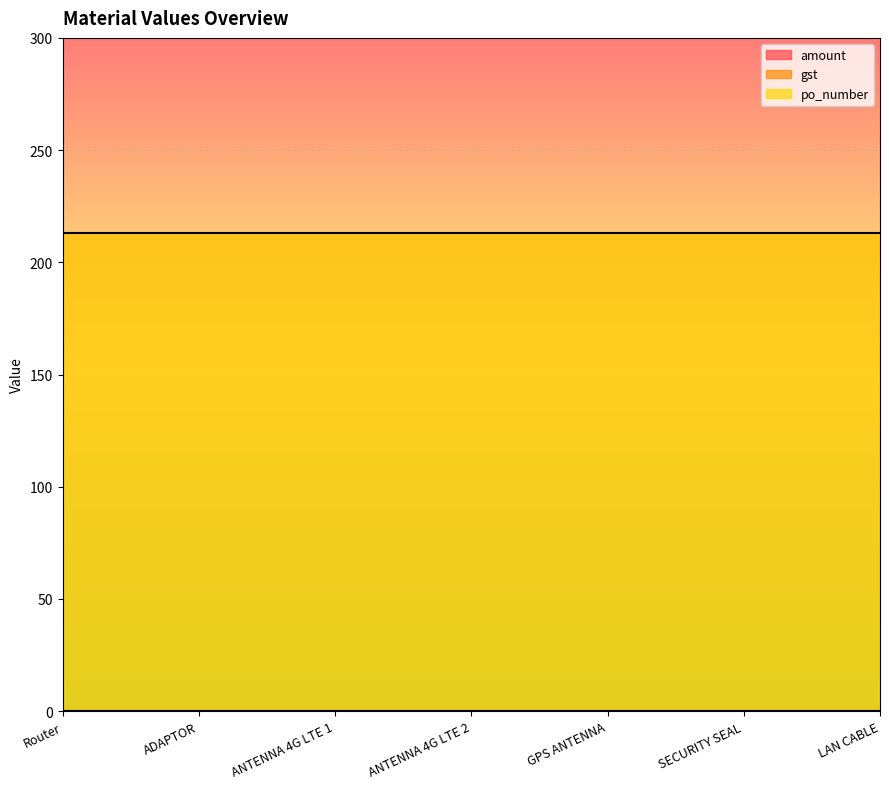

What are all the series names shown in the legend?

amount, gst, po_number